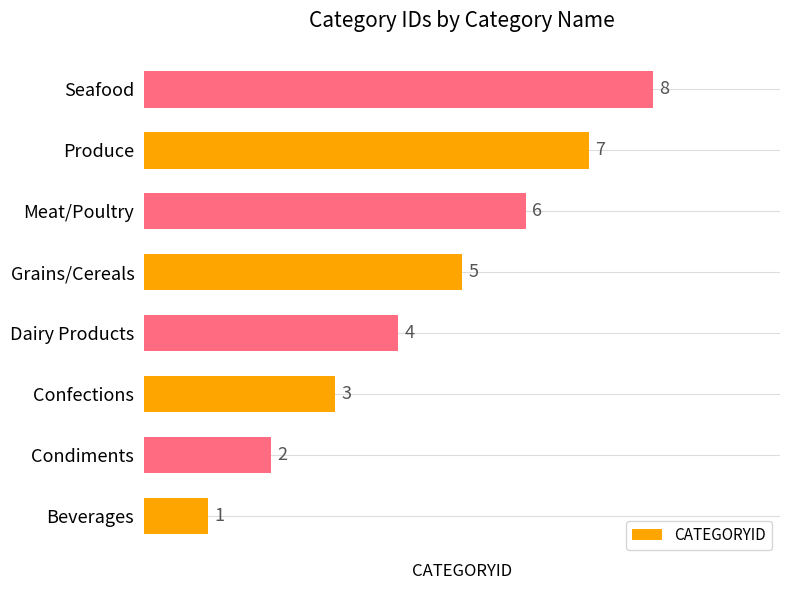

Rank the categories by value from highest to lowest.

Seafood, Produce, Meat/Poultry, Grains/Cereals, Dairy Products, Confections, Condiments, Beverages